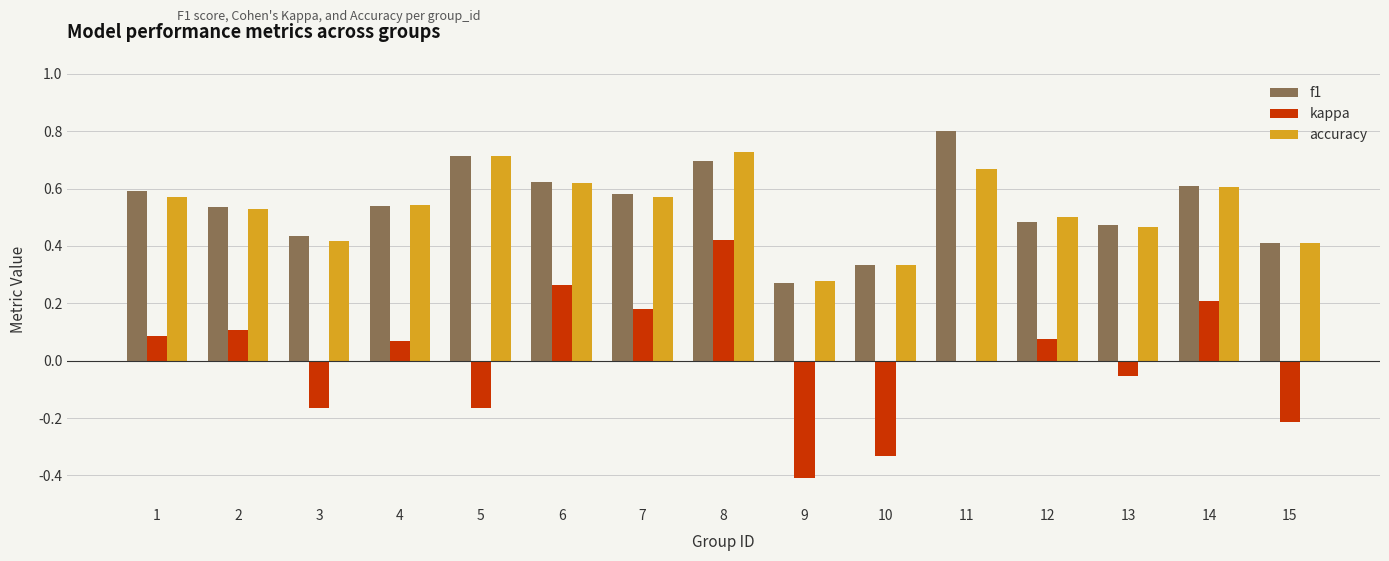

Between 1 and 3, which series saw the biggest shift?

kappa